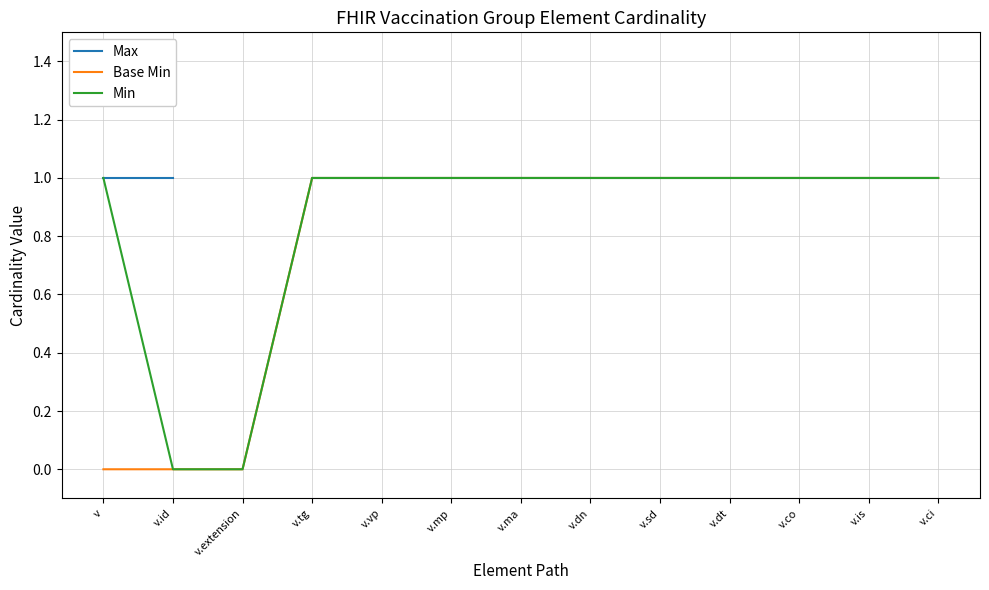

The Base Min series shows 0.4 at v.dt. True or false?

False